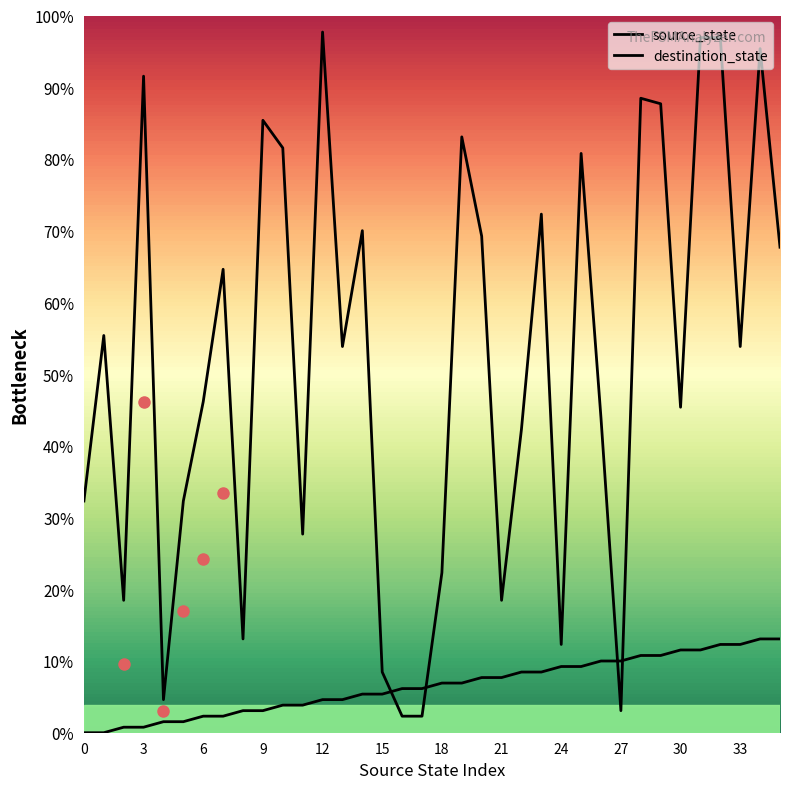

Which series ends up on top after the final intersection of destination_state and source_state?

destination_state